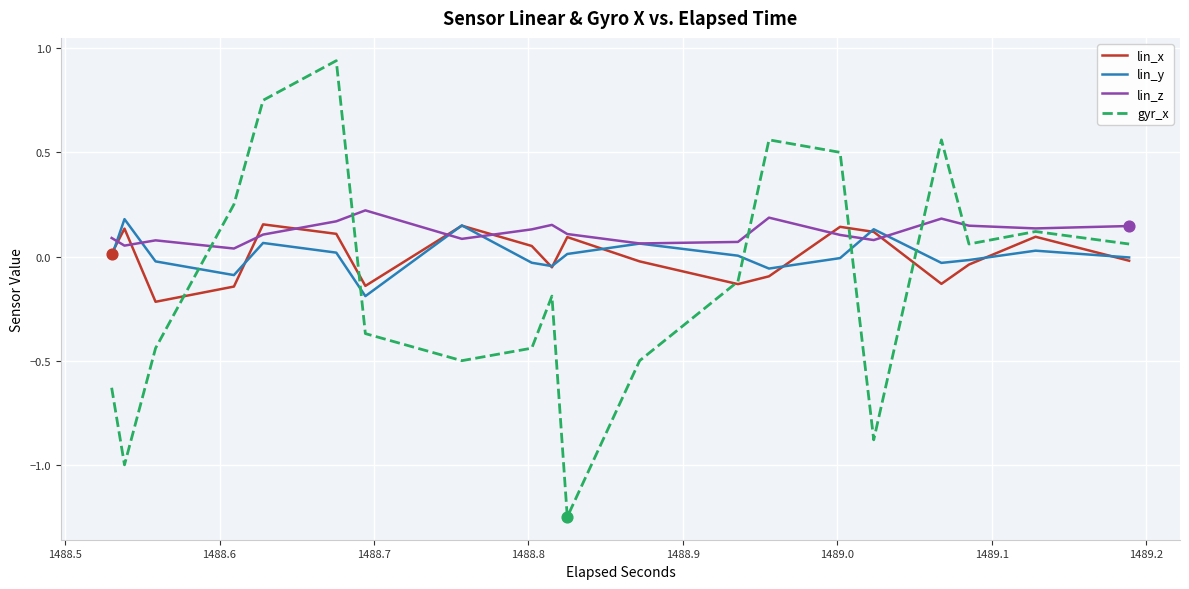

Which series has the widest spread of values?

gyr_x